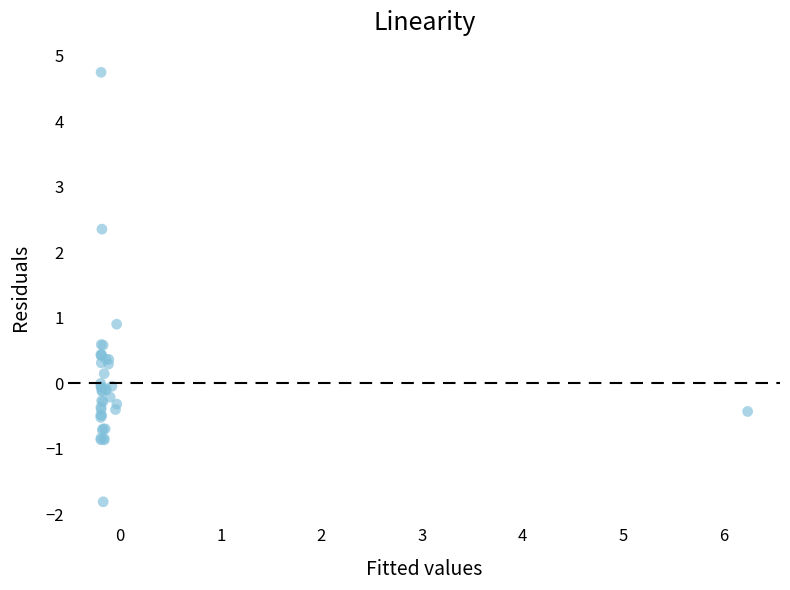

What Y value in the scatter plot is closest to 1?

0.9